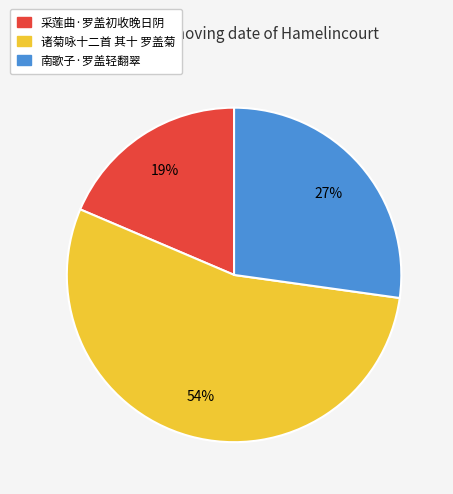

Which slice is the smallest?

采莲曲·罗盖初收晚日阴